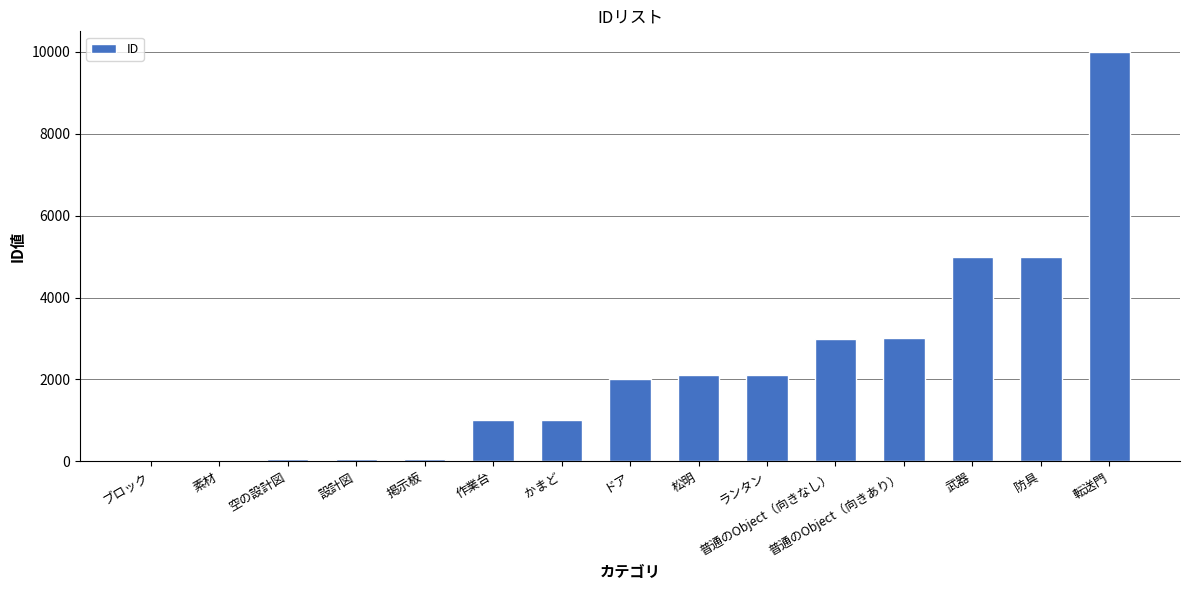

The chart shows a value of 5002 at 防具. True or false?

True